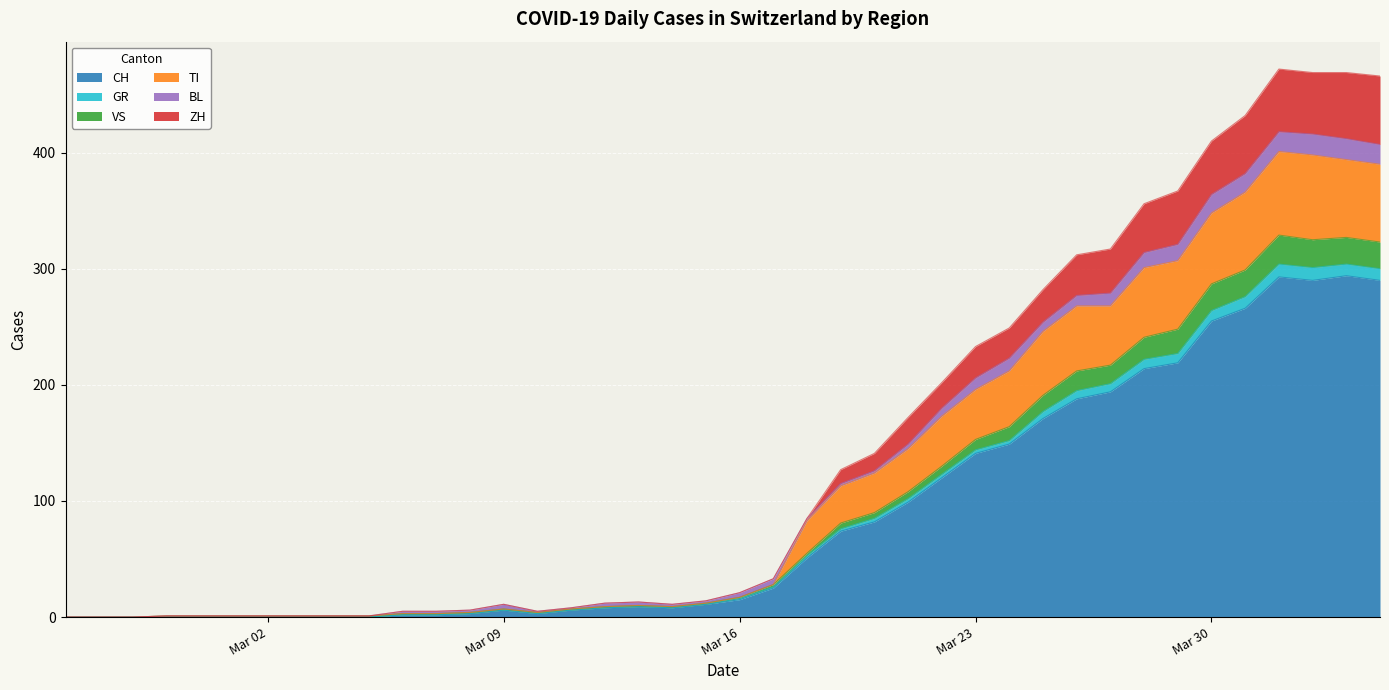

Is the value of GR at 2020-02-25 greater than the value of TI at 2020-03-26?

No